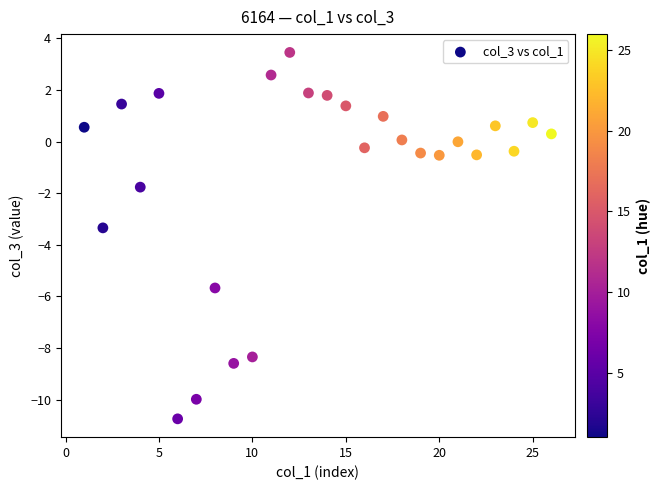

What Y value in the scatter plot is closest to -3?

-3.3